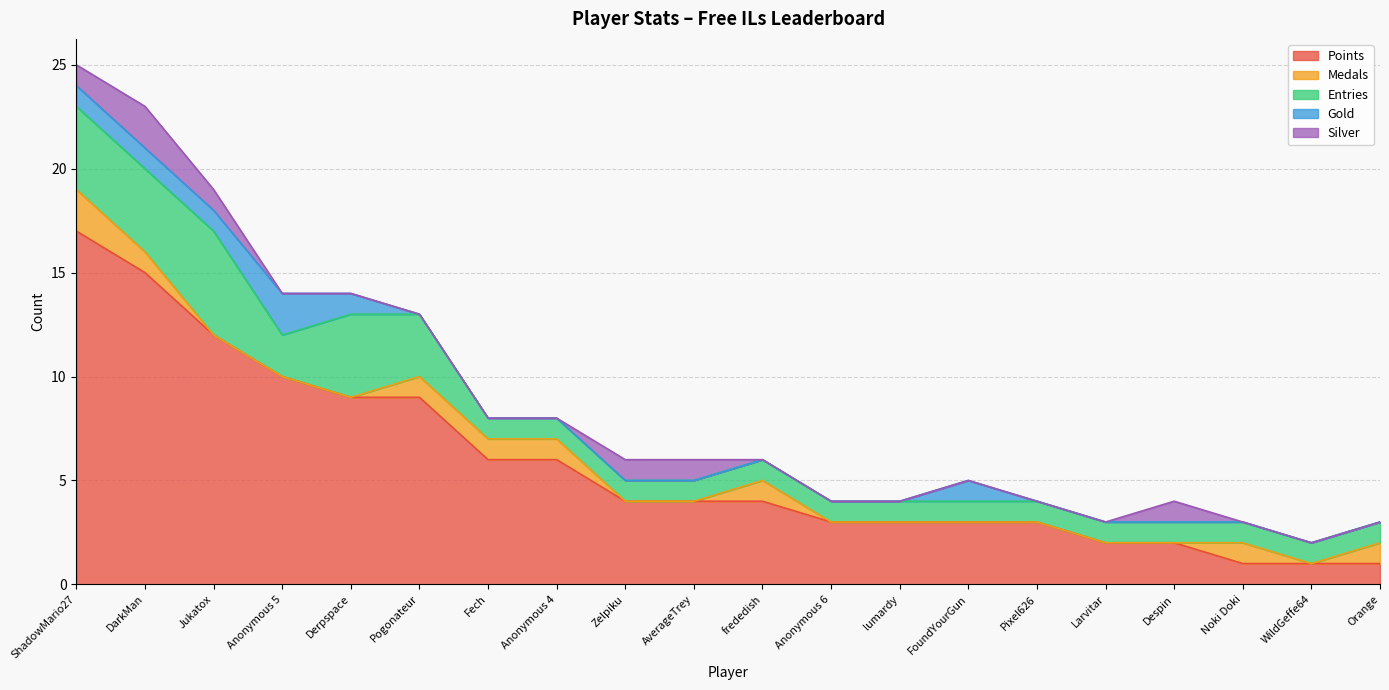

At which label does Points first exceed 4?

ShadowMario27